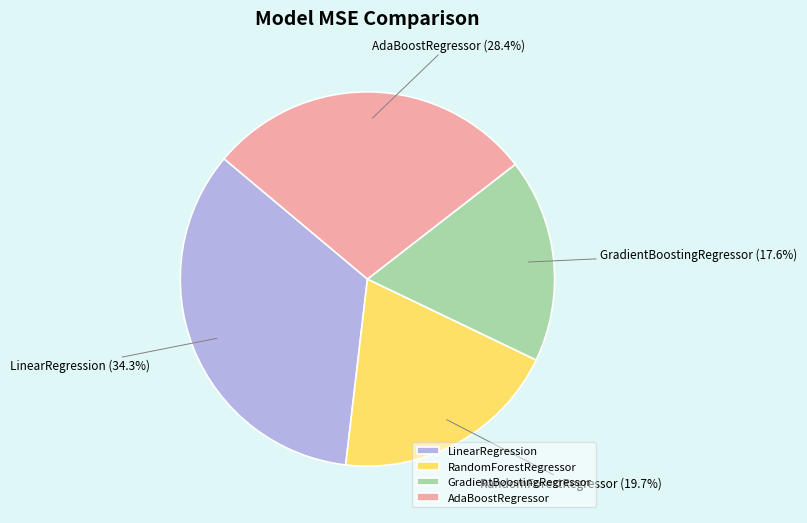

The GradientBoostingRegressor slice represents 26% of the pie. True or false?

False